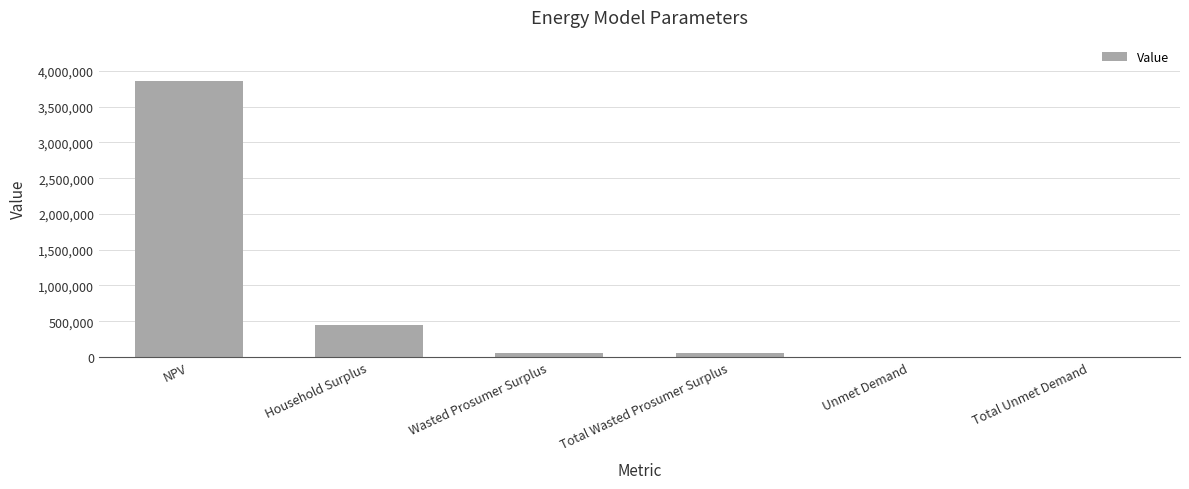

What is the sum of the values at NPV and Wasted Prosumer Surplus?

3907160.5